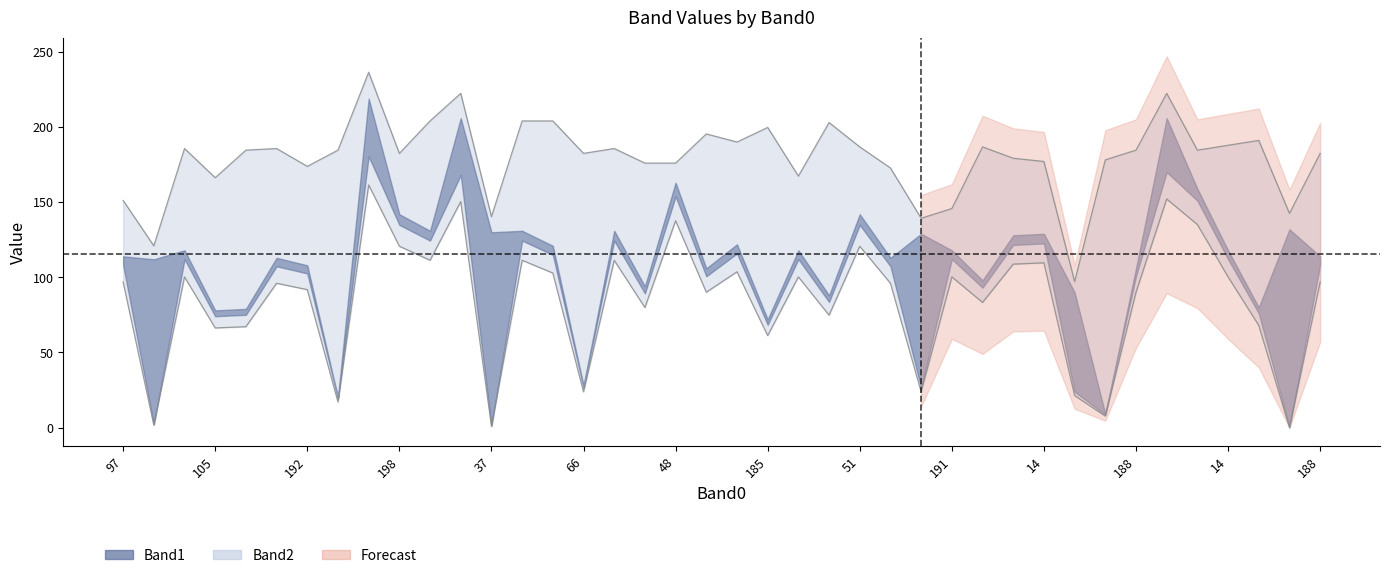

At 2, list the series in order from smallest to largest.

Band1, Band2